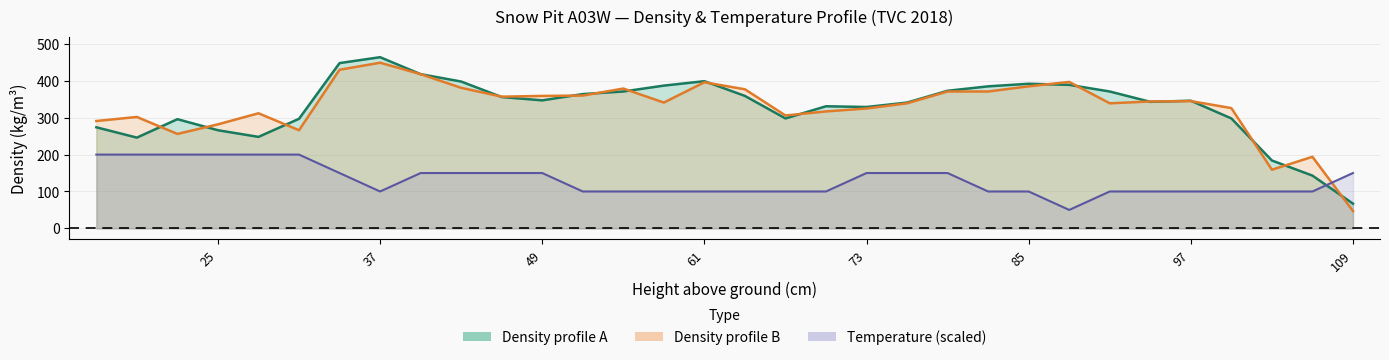

What is the sum of the Density profile A values at 79 and 85?

765